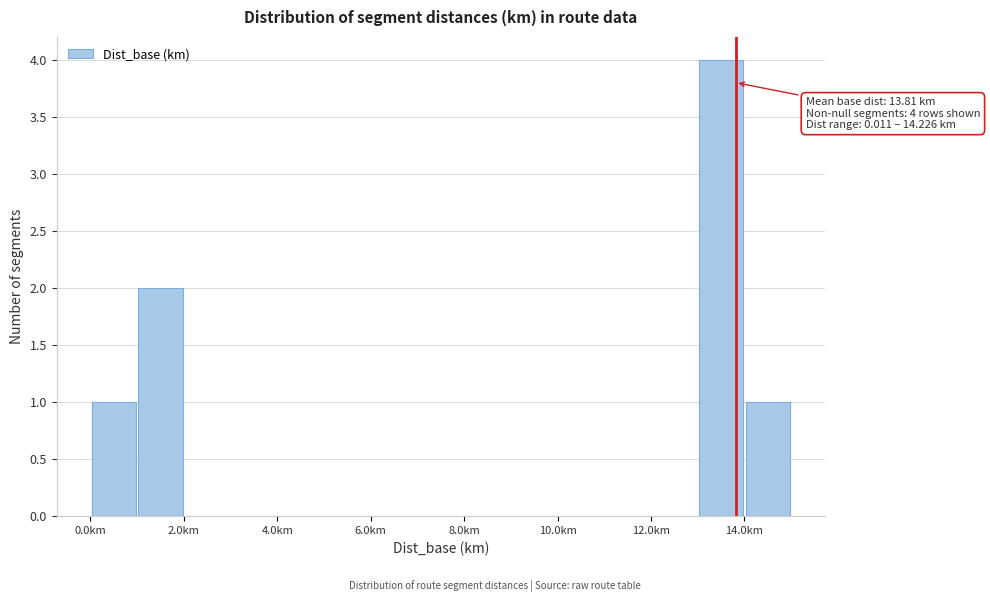

Which range on the x-axis has the tallest bar?

13 to 14